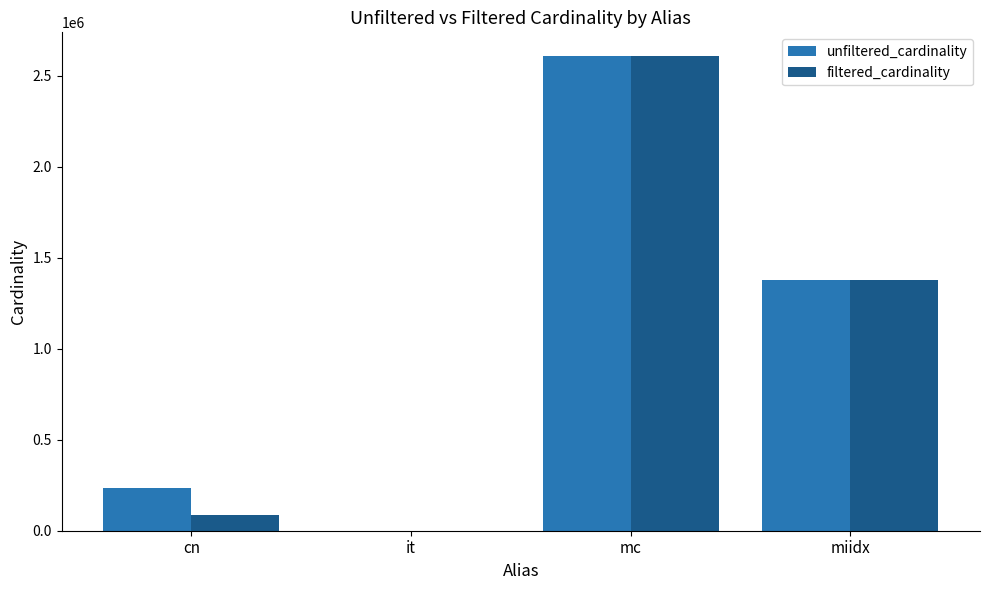

What is the sum of all filtered_cardinality values?

4073153